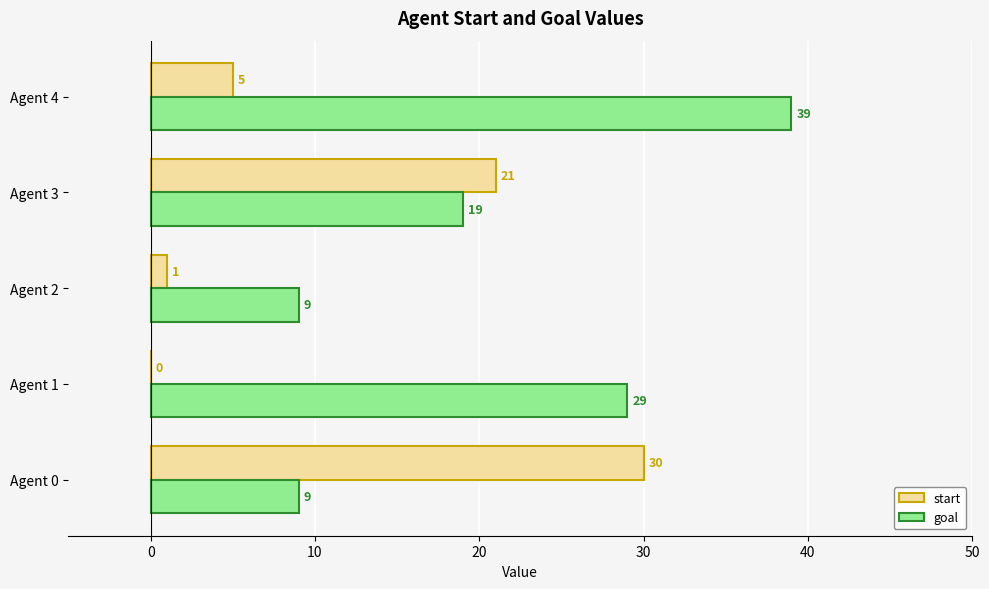

What is the sum of all start values?

57